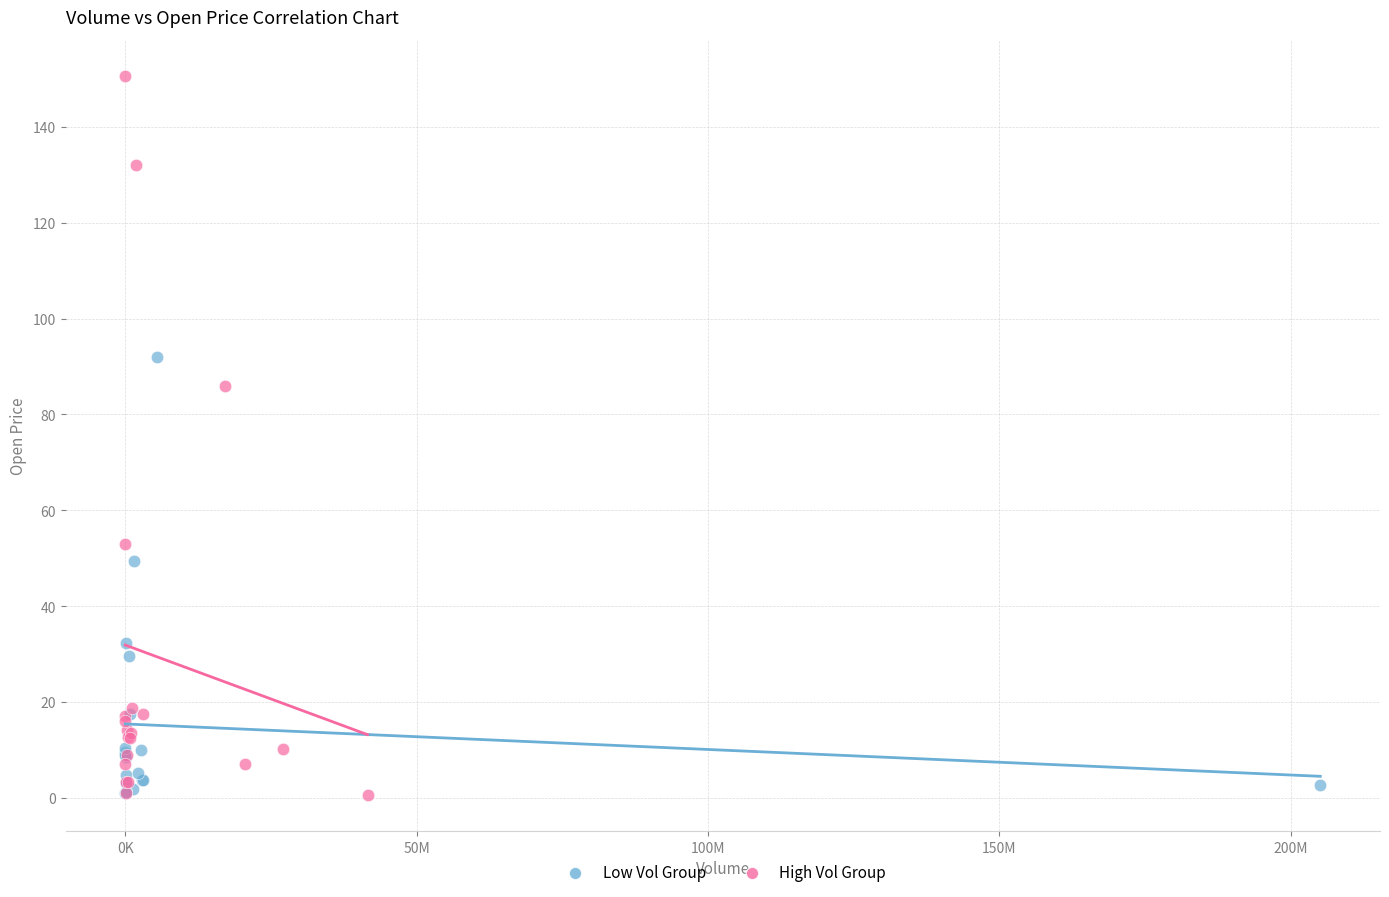

Which series reaches the maximum Y coordinate?

High Vol Group